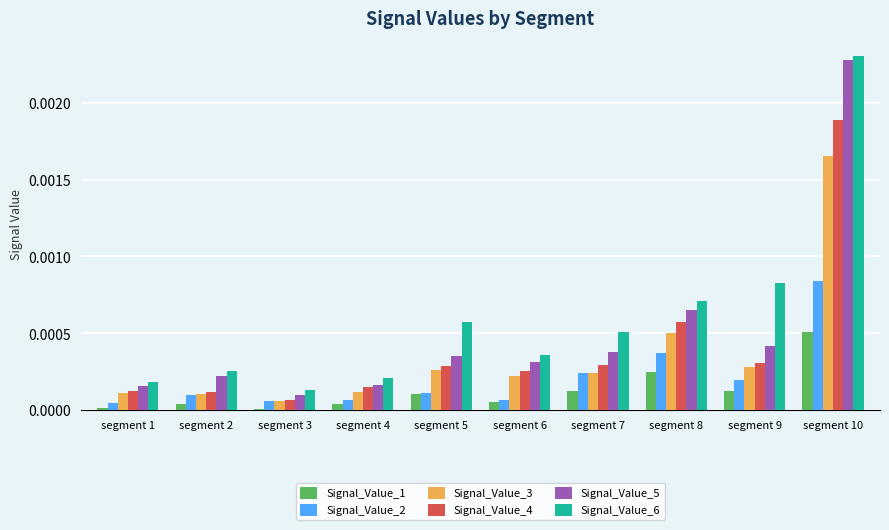

At which label does Signal_Value_1 reach its peak?

segment 10